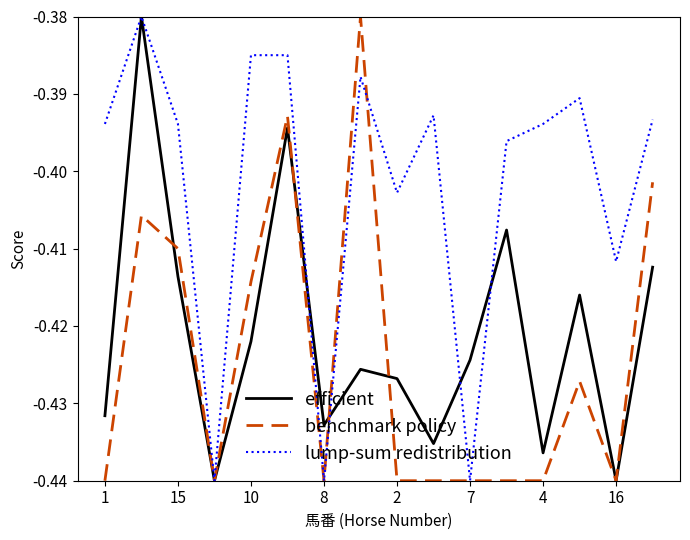

What is the difference between the maximum and minimum values in the efficient series?

0.1